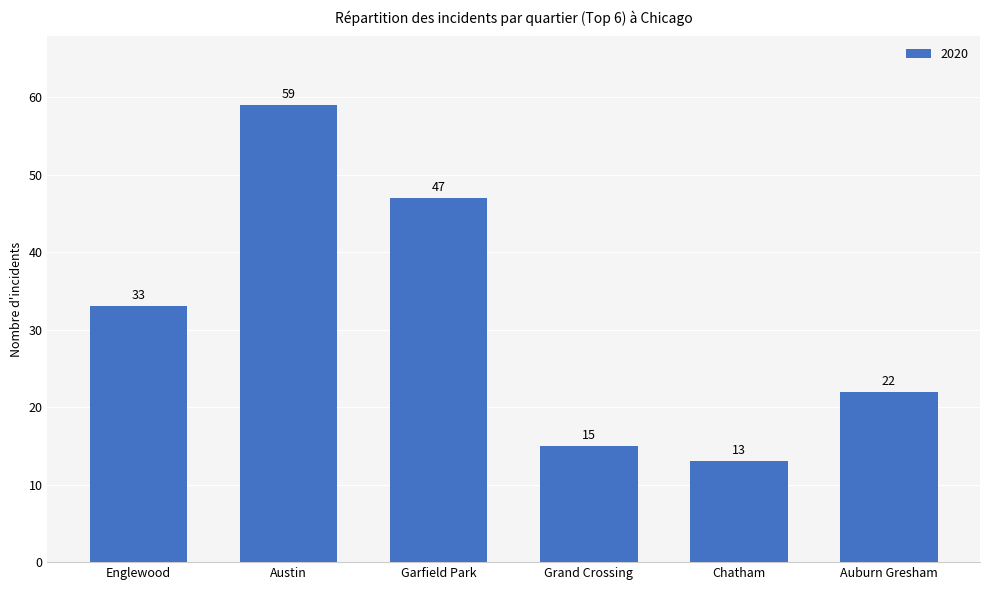

Reading left to right, list all the values displayed in this chart.

Englewood=33	Austin=59	Garfield Park=47	Grand Crossing=15	Chatham=13	Auburn Gresham=22